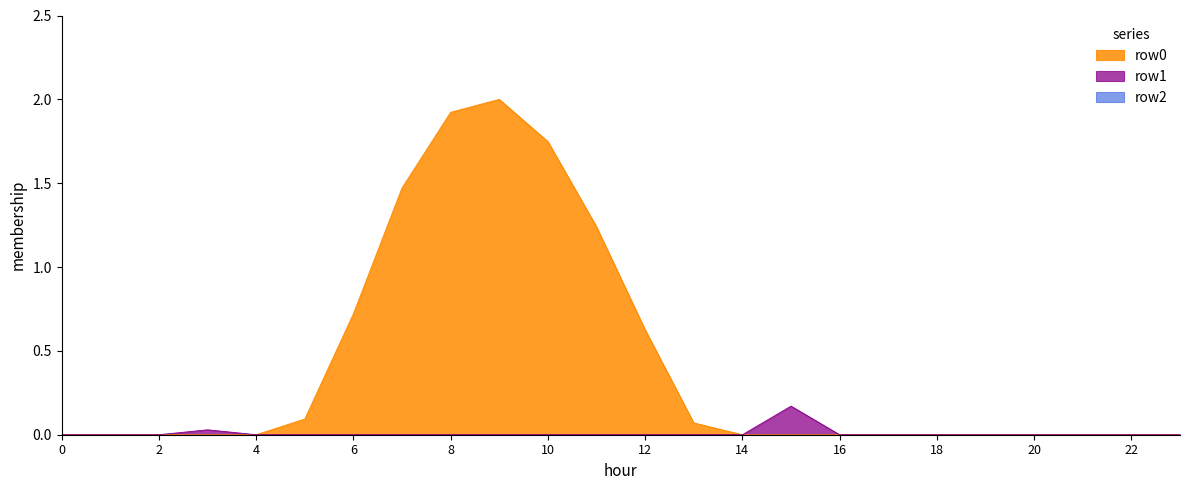

The value of row0 at 22 is -1.0. True or false?

False